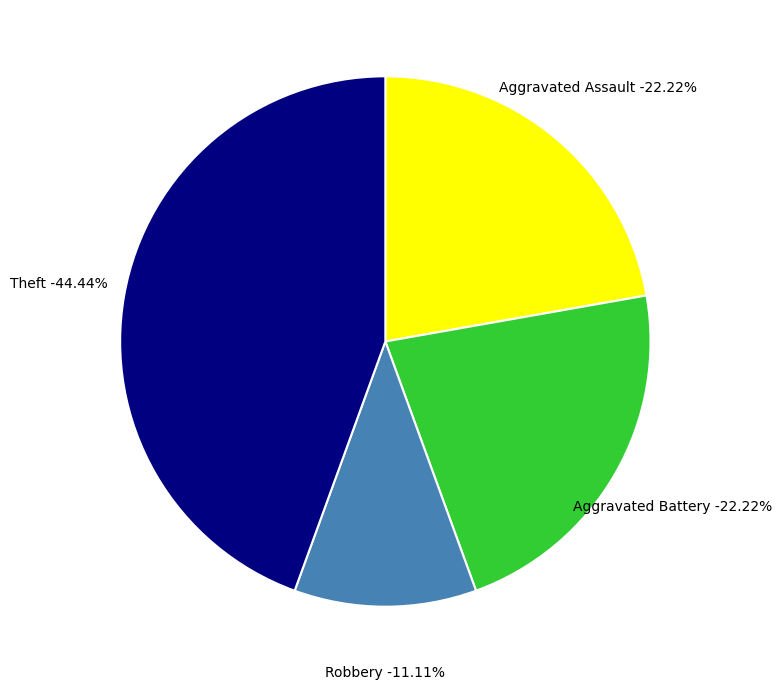

What is the largest slice in the pie chart?

Theft